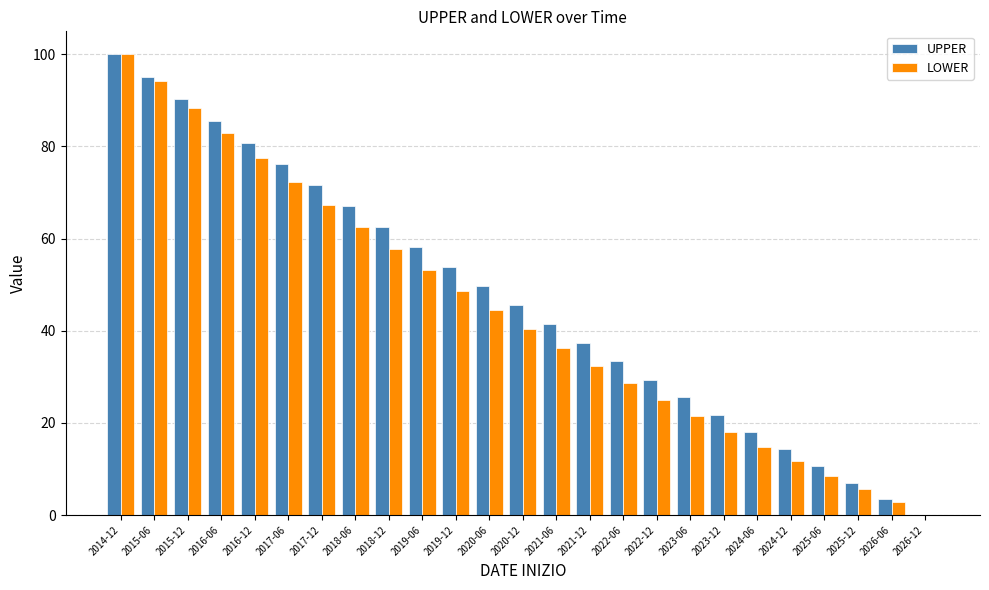

Reading right to left, transcribe all the data shown in this chart.

UPPER: 0.0	3.5	7.0	10.6	14.2	17.9	21.7	25.5	29.4	33.3	37.3	41.4	45.5	49.7	53.9	58.2	62.6	67.0	71.5	76.1	80.8	85.5	90.2	95.1	100.0
LOWER: 0.0	2.8	5.6	8.6	11.6	14.8	18.1	21.5	25.0	28.6	32.4	36.3	40.3	44.4	48.7	53.1	57.7	62.4	67.3	72.3	77.5	82.9	88.4	94.1	100.0